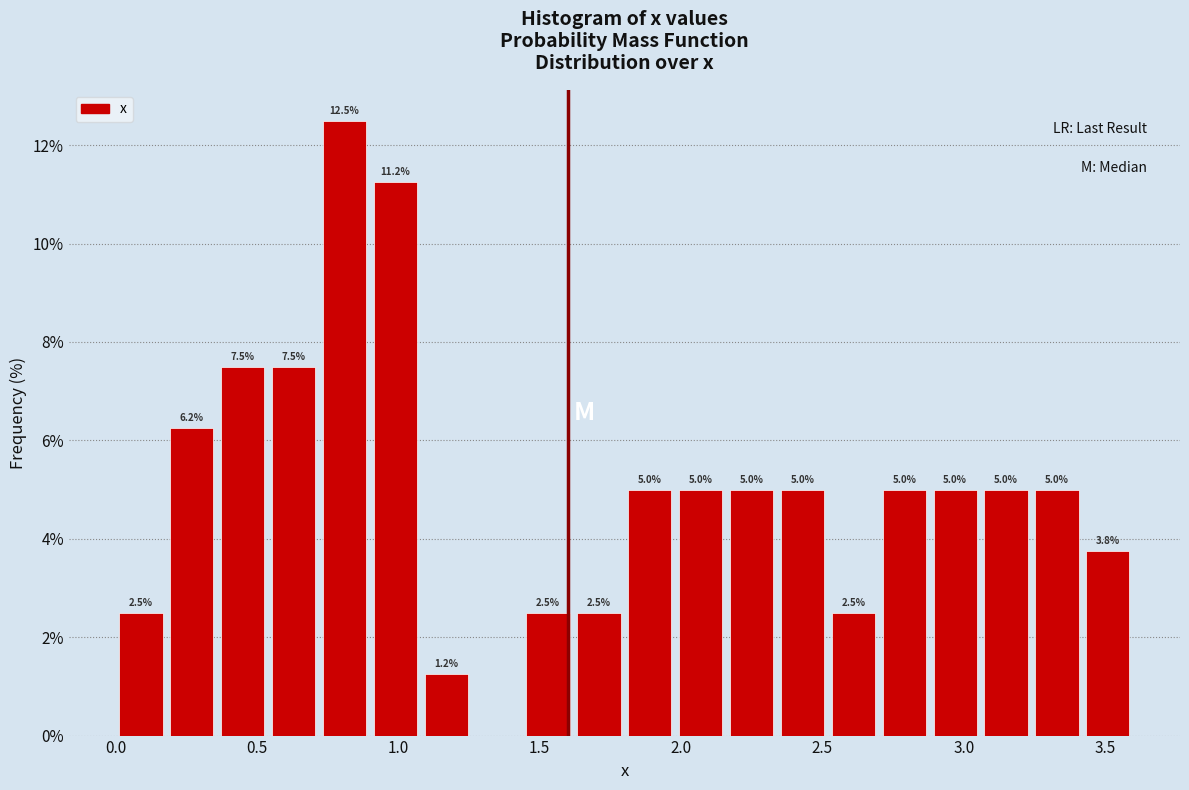

Read against the x-axis, roughly where is the centre of the tallest bar?

0.80